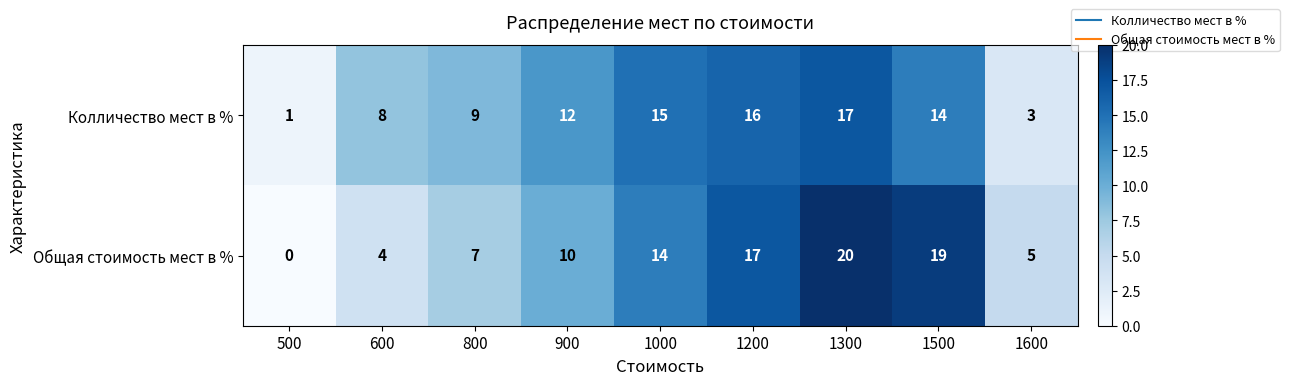

How many distinct data groups are displayed?

2